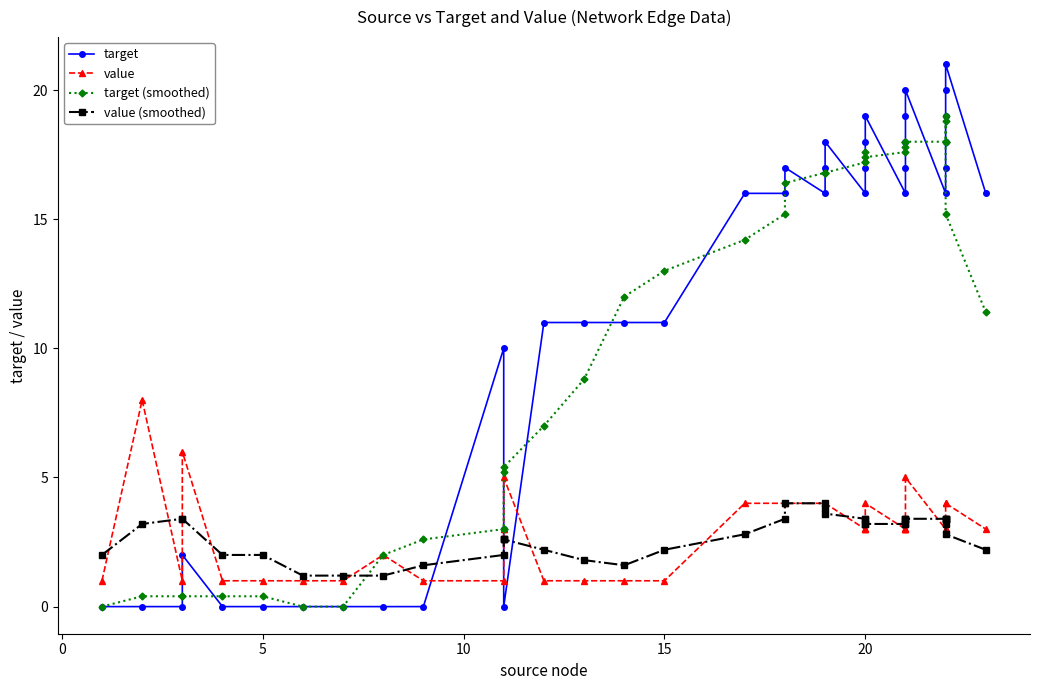

What is the total value across all series at 10?

11.8